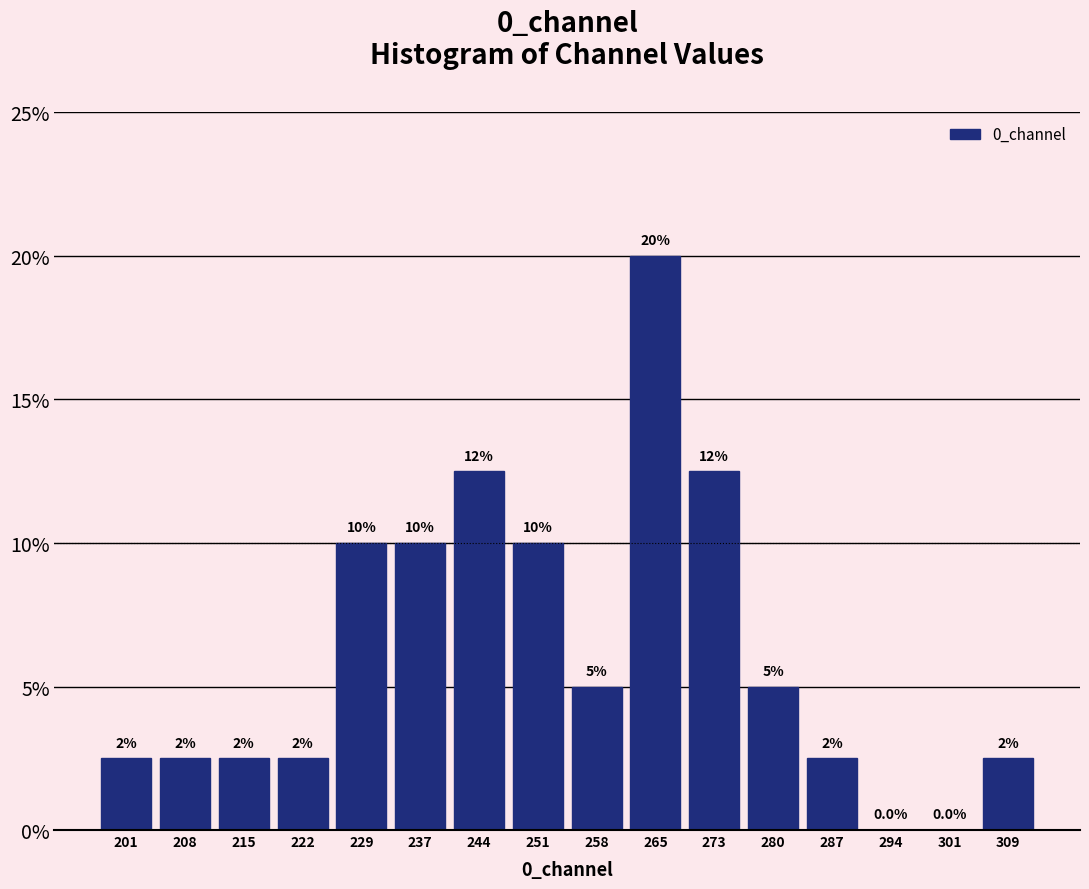

Which range on the x-axis has the tallest bar?

262 to 269